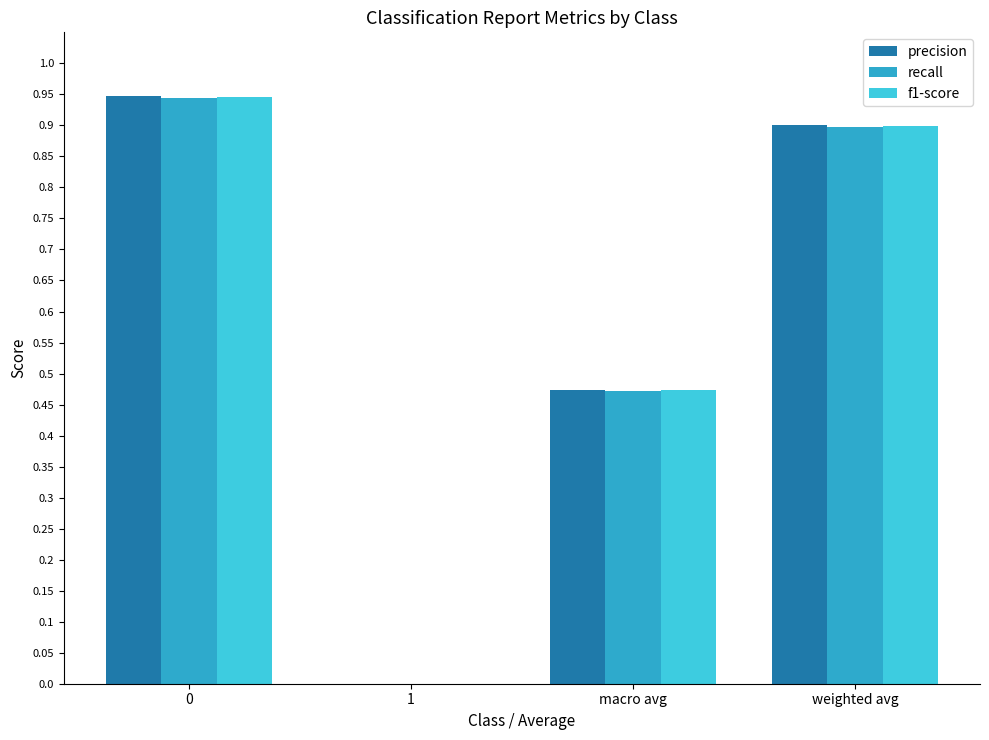

What is the total value across all series at macro avg?

1.4